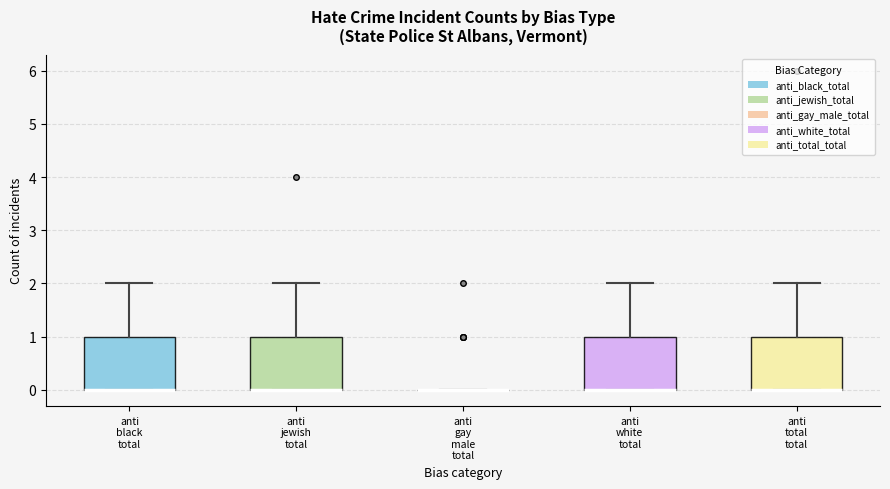

Reading left to right, transcribe this box plot: for each box, give where its median line is, the range the box spans, and where its two whiskers end, as read against the y-axis. The values are not printed on the chart, so give them approximately, as read against the axis.

anti black total: median 0 (drawn on the box's lower edge), box 0 to 1, whiskers 0 to 2
anti jewish total: median 0 (drawn on the box's lower edge), box 0 to 1, whiskers 0 to 2
anti gay male total: box collapsed to a line at 0, whiskers 0 to 0
anti white total: median 0 (drawn on the box's lower edge), box 0 to 1, whiskers 0 to 2
anti total total: median 0 (drawn on the box's lower edge), box 0 to 1, whiskers 0 to 2